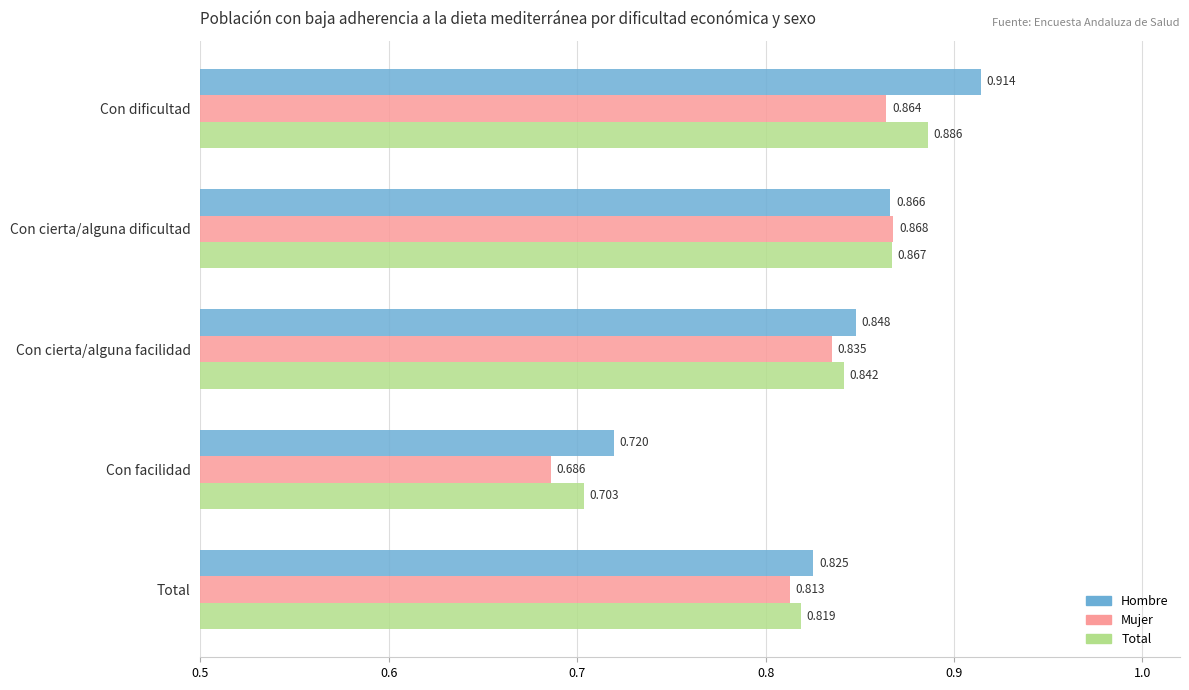

Count the number of categories in the chart.

5